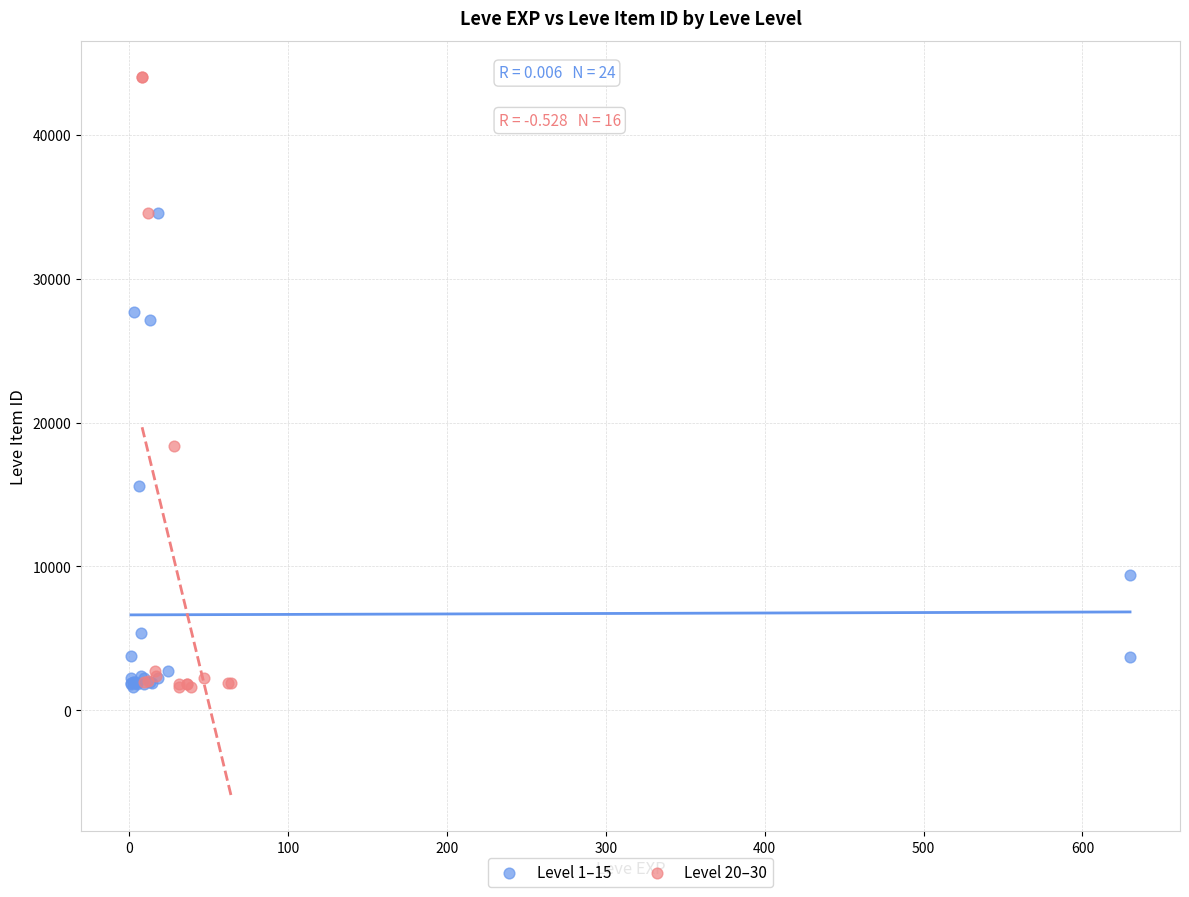

Which series has the largest Y range (max minus min)?

Level 20–30